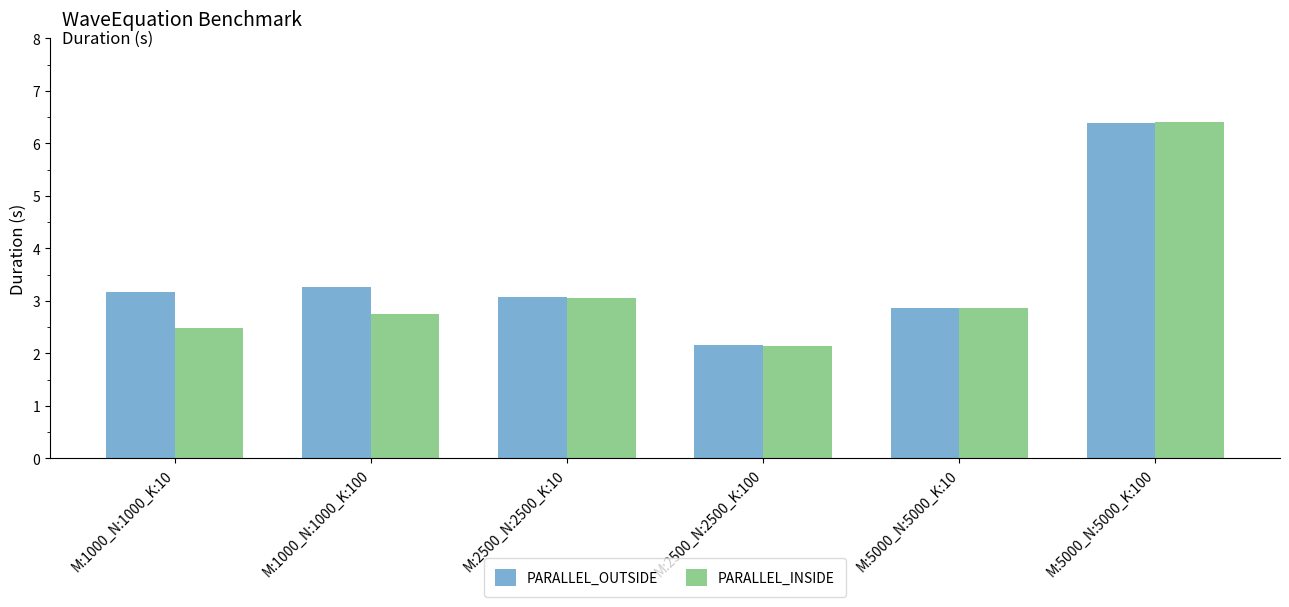

Rank the categories by PARALLEL_OUTSIDE value from highest to lowest.

M:5000_N:5000_K:100, M:1000_N:1000_K:100, M:1000_N:1000_K:10, M:2500_N:2500_K:10, M:5000_N:5000_K:10, M:2500_N:2500_K:100